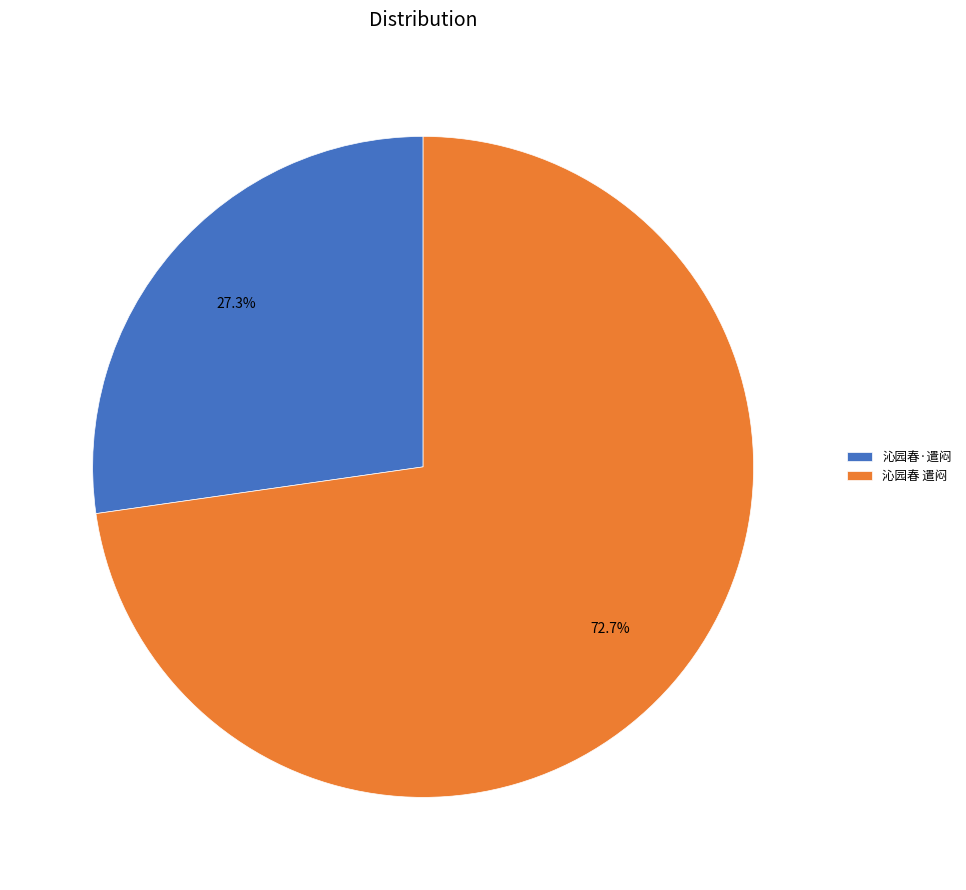

Which has a higher value, 沁园春·遣闷 or 沁园春 遣闷?

沁园春 遣闷